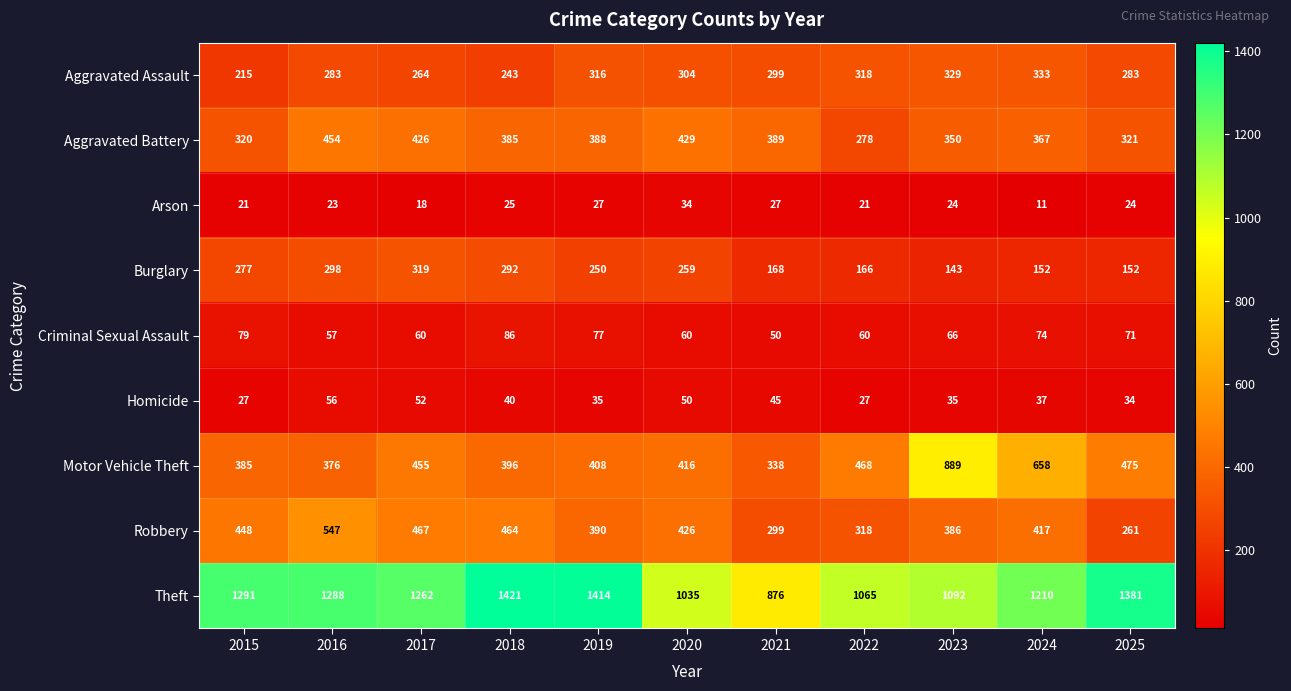

The value of Criminal Sexual Assault at 2017 is 100. True or false?

False